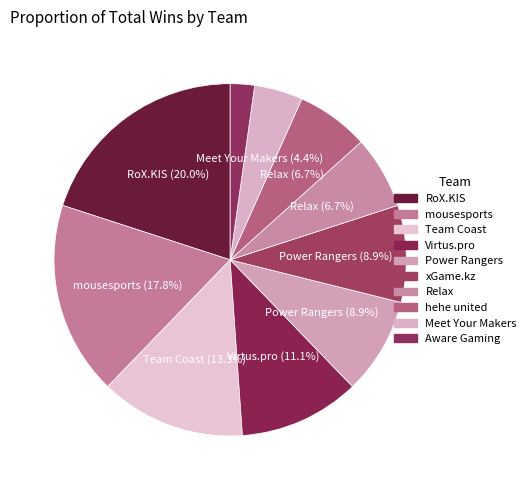

How many slices are in this pie chart?

10